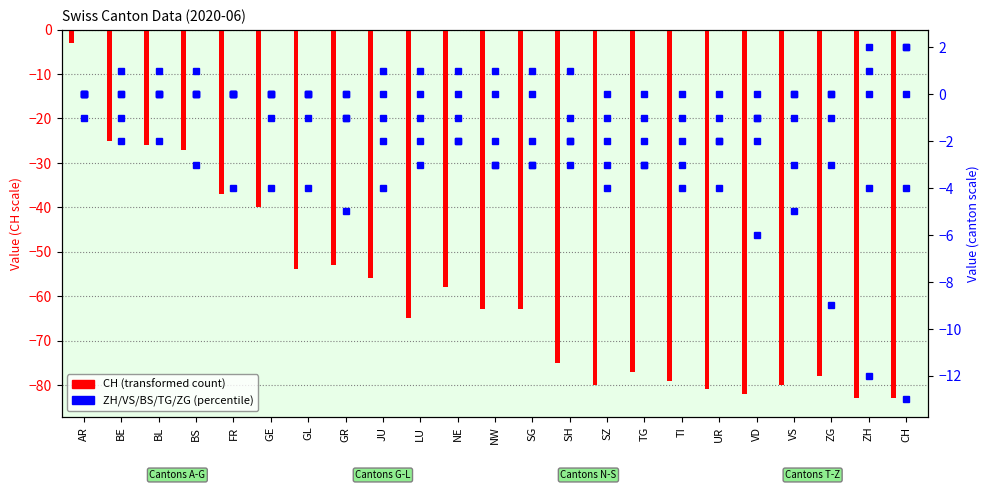

Is it true that ZH equals -2 at FR?

False